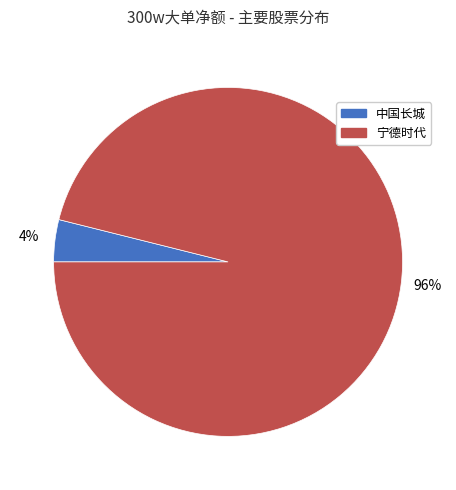

Rank the categories by value from highest to lowest.

宁德时代, 中国长城